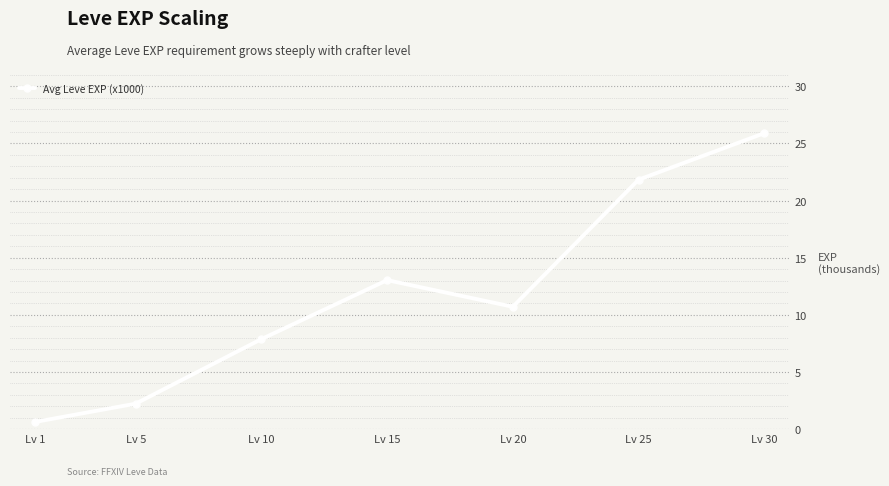

How many lines are shown in the chart?

1